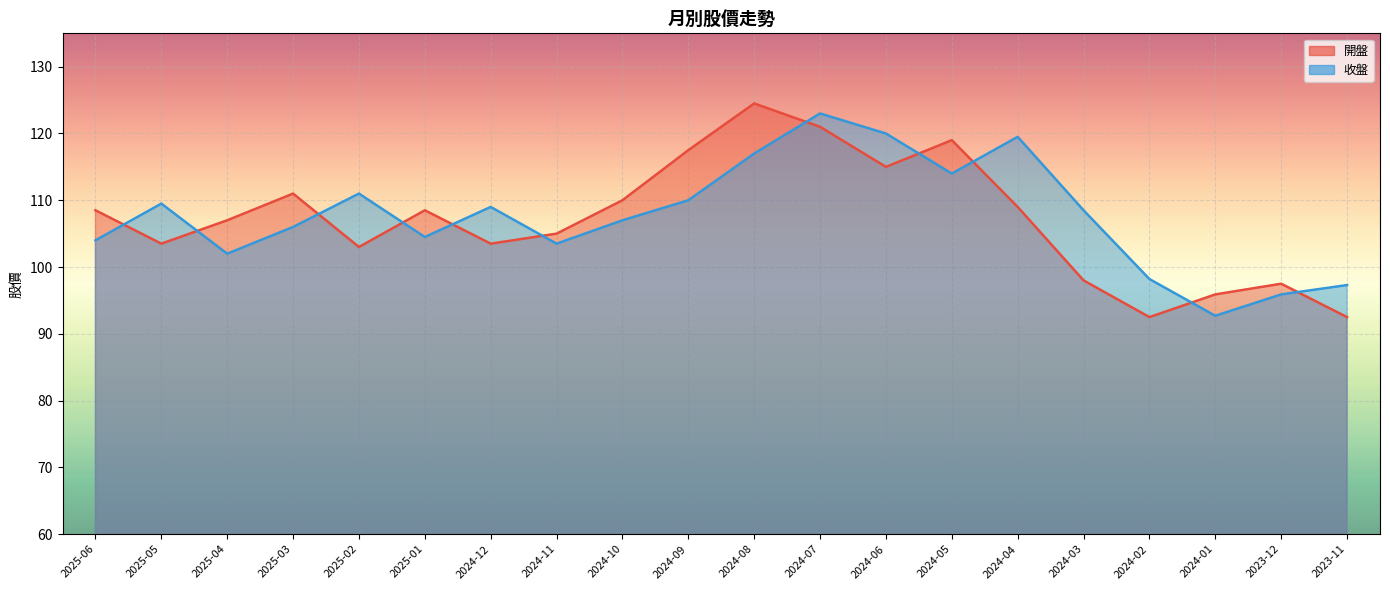

Between which two adjacent categories do 開盤 and 收盤 first intersect?

2025-06 and 2025-05